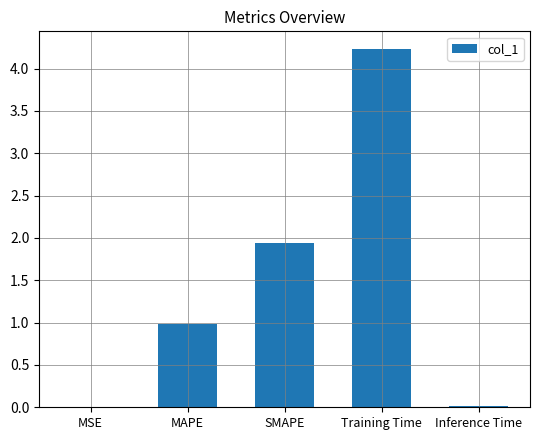

At which label is the value closest to 2?

SMAPE